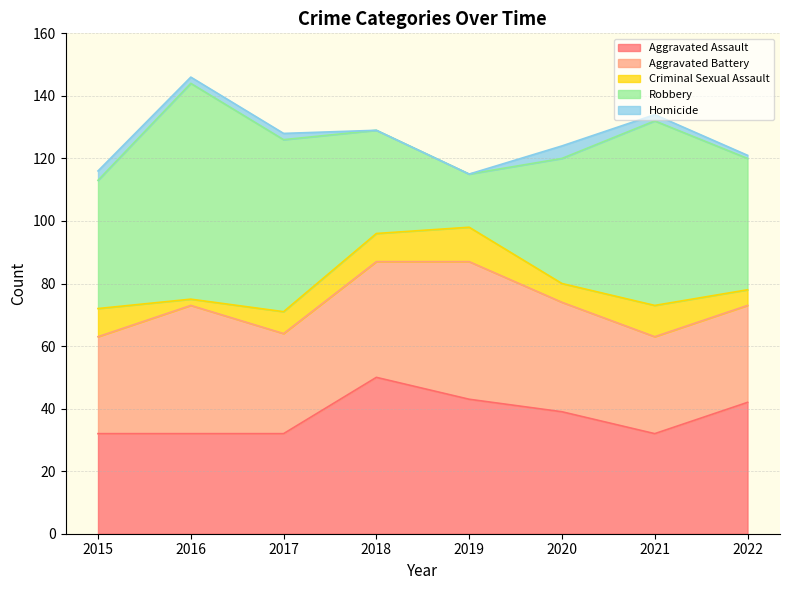

How many values in the Aggravated Battery series are below 35?

4